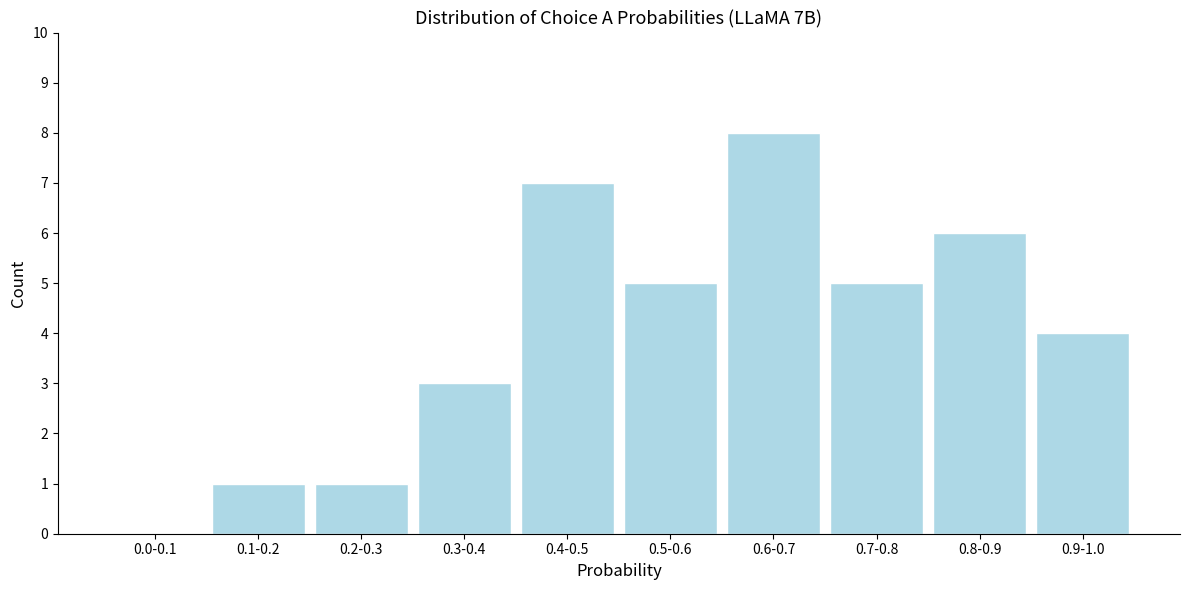

Reading left to right, what are all the values shown in this chart?

0.0-0.1=0	0.1-0.2=1	0.2-0.3=1	0.3-0.4=3	0.4-0.5=7	0.5-0.6=5	0.6-0.7=8	0.7-0.8=5	0.8-0.9=6	0.9-1.0=4